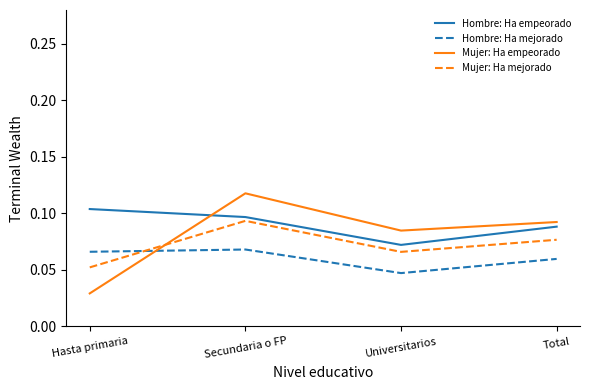

What are all the series names shown in the legend?

Hombre: Ha empeorado, Hombre: Ha mejorado, Mujer: Ha empeorado, Mujer: Ha mejorado